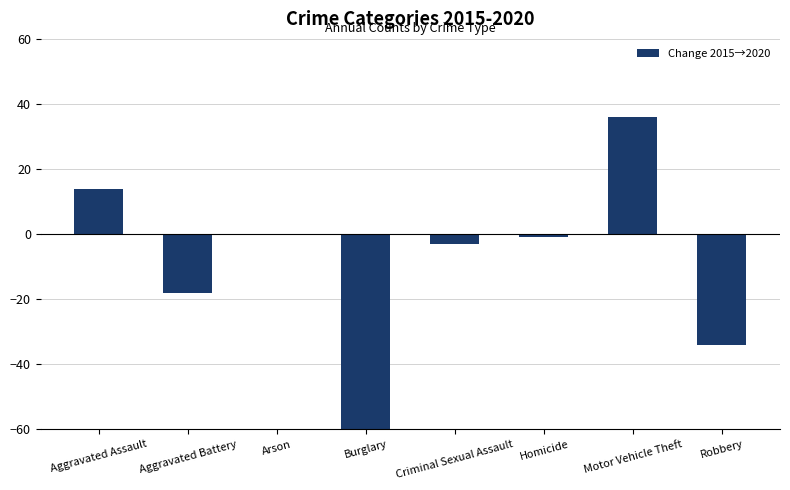

List the labels in order of value, smallest first.

Burglary, Robbery, Aggravated Battery, Criminal Sexual Assault, Homicide, Arson, Aggravated Assault, Motor Vehicle Theft